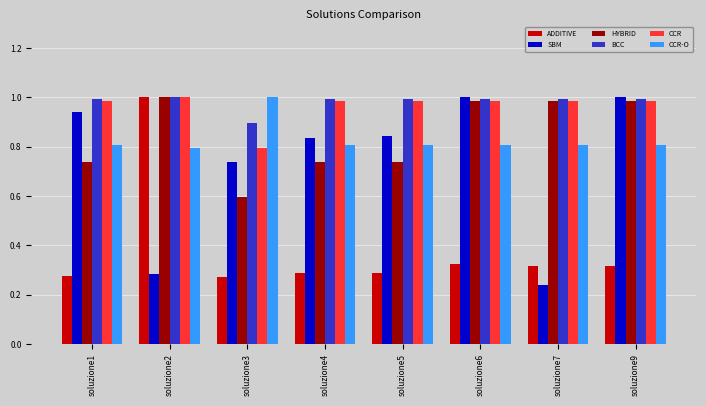

At which label does SBM reach its minimum?

soluzione7